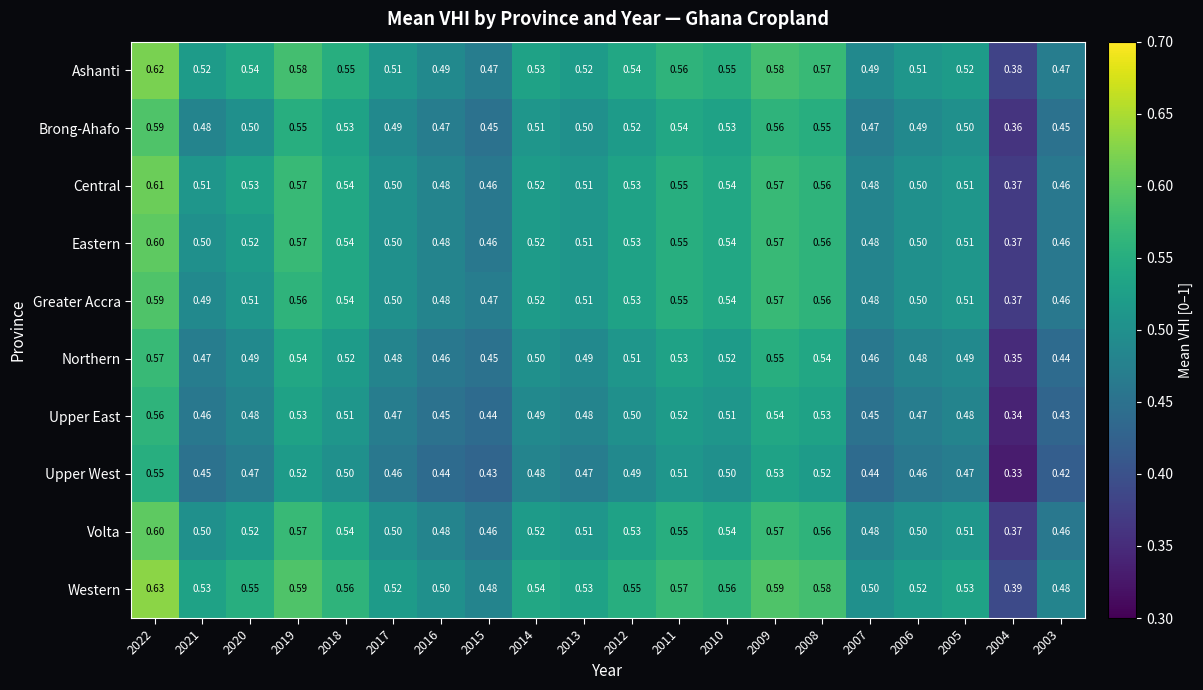

Which series has the largest total across all categories?

Western